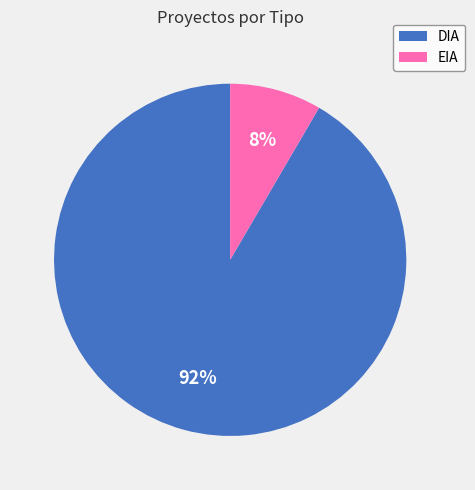

Combined, do DIA and EIA account for over 50%?

Yes